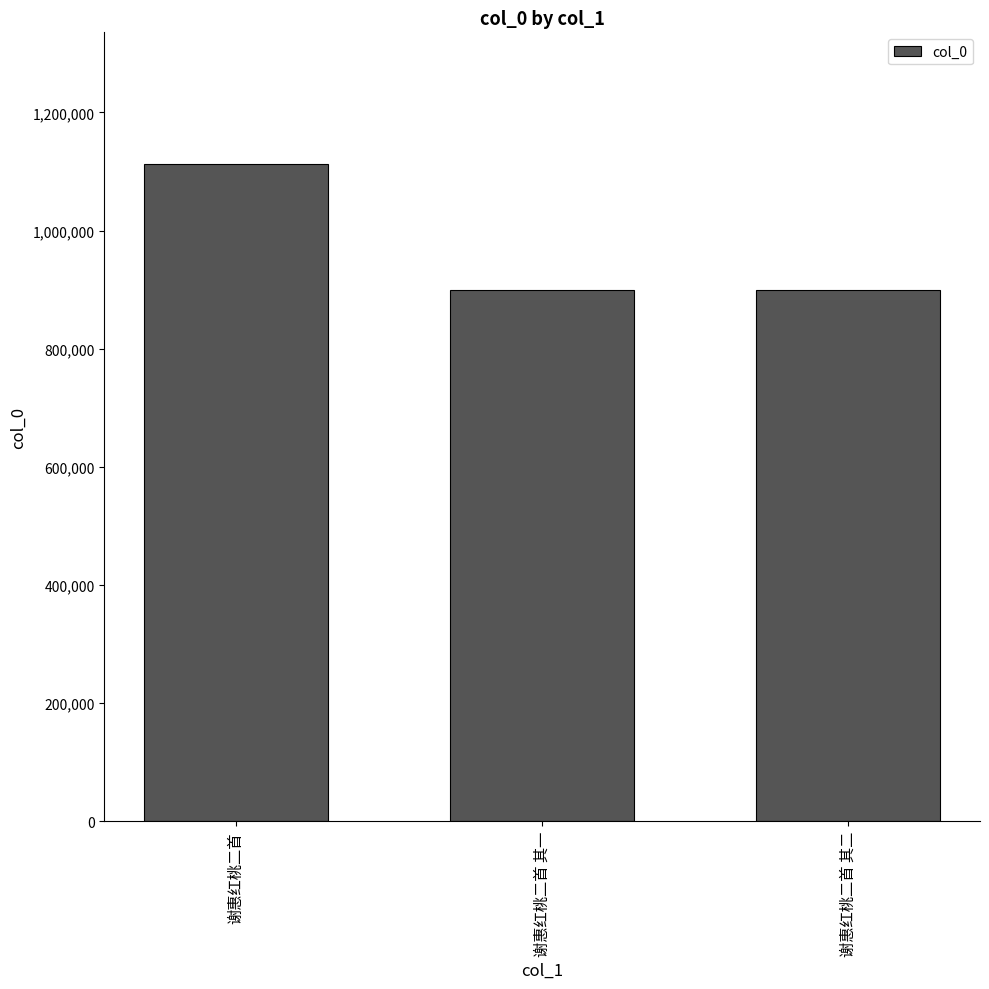

What is the difference between the maximum and minimum values?

213701